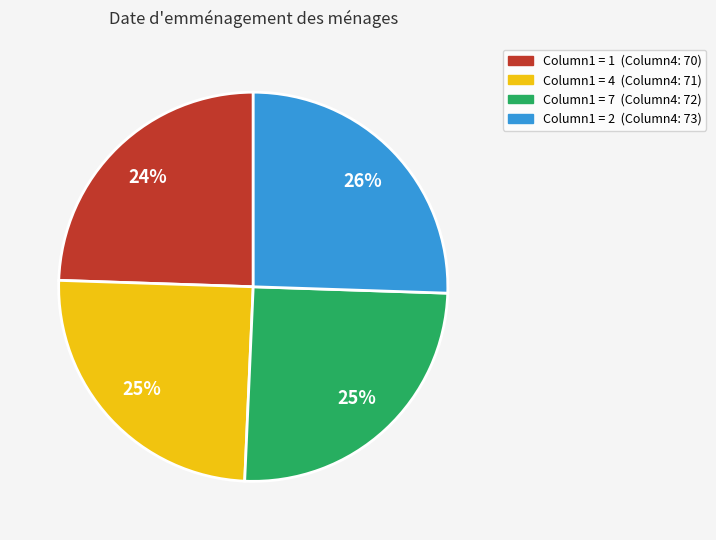

Is there any slice that represents more than half of the pie?

No